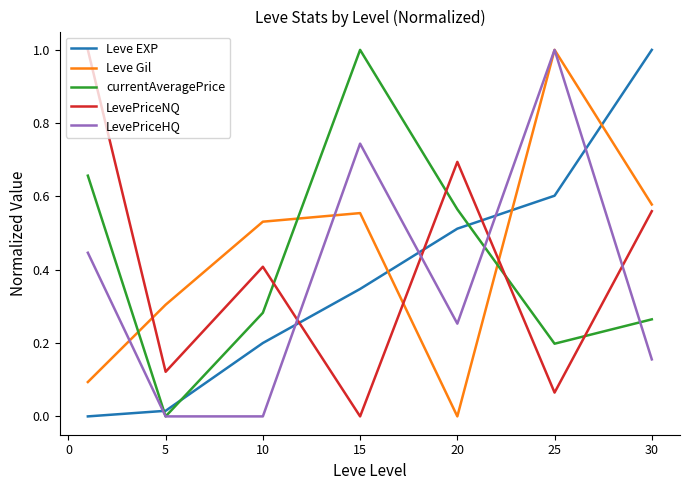

Which series ends up on top after the final intersection of LevePriceHQ and Leve EXP?

Leve EXP